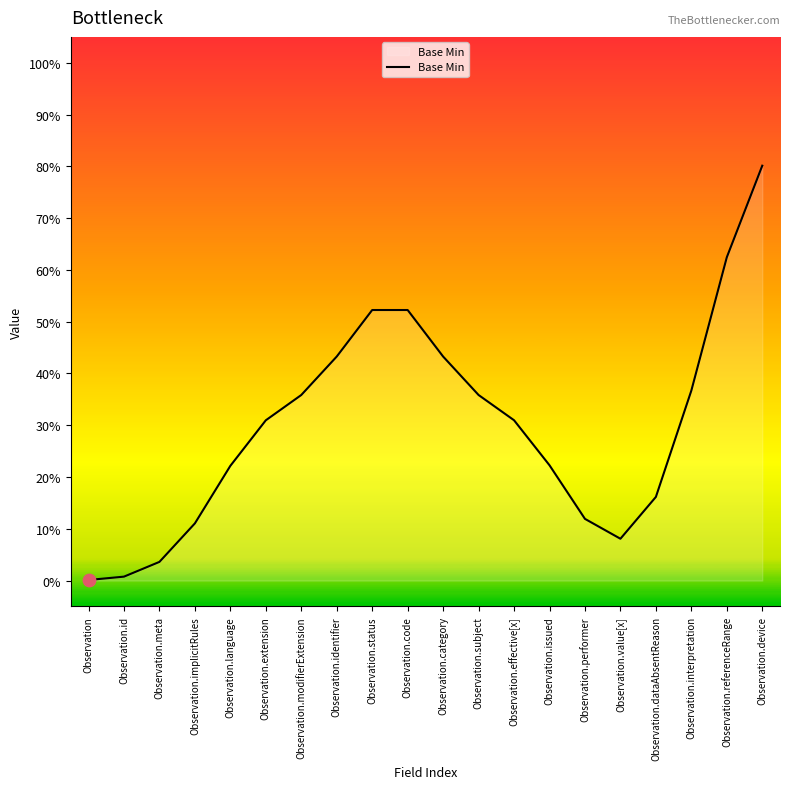

Which has a higher value, Observation.performer or Observation.device?

Observation.device